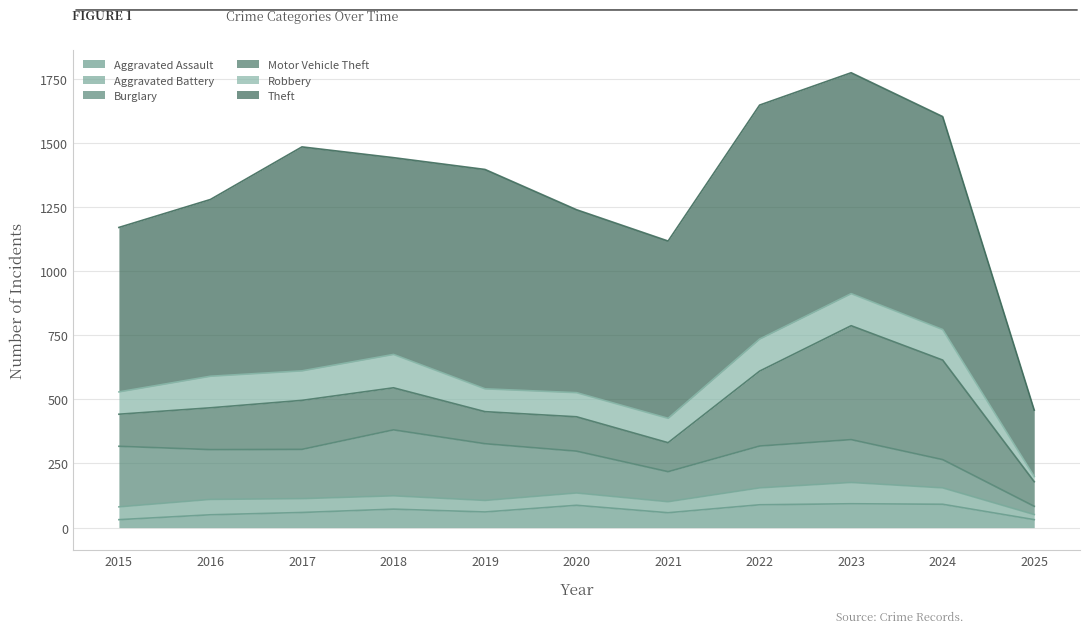

Between 2021 and 2025, which series saw the biggest shift?

Theft